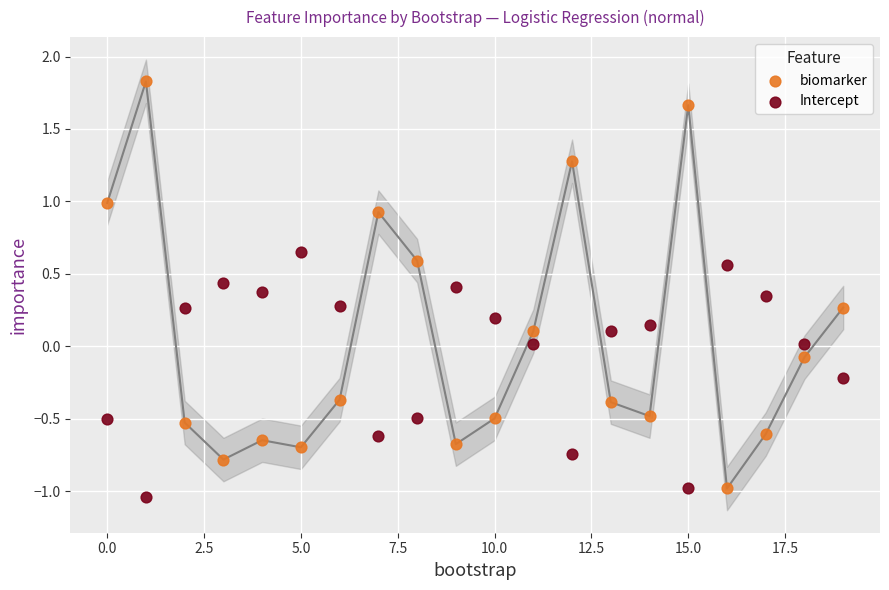

What are all the series names shown in the legend?

biomarker, Intercept